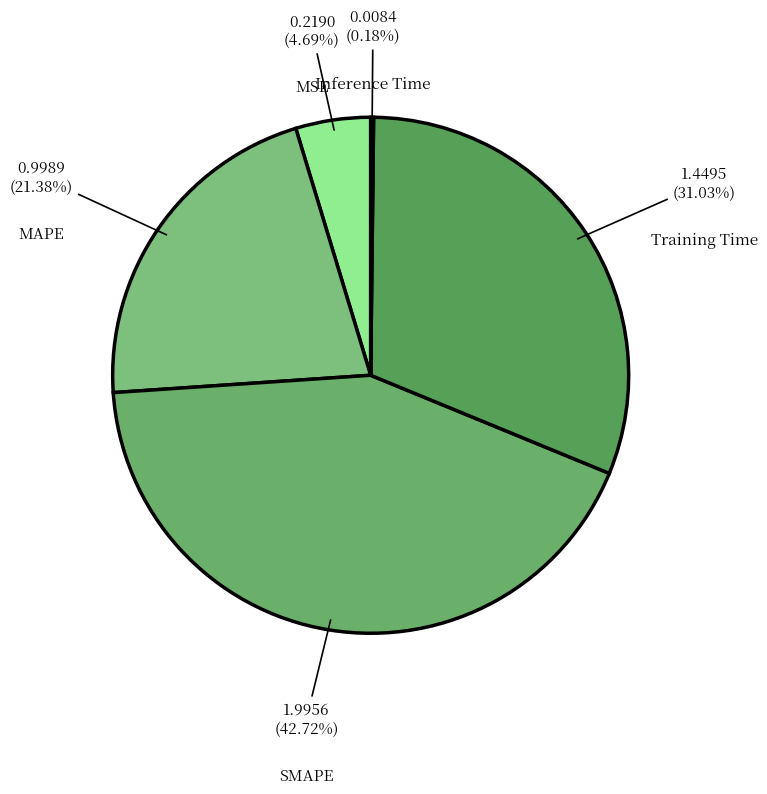

Do SMAPE and Training Time together represent more than half of the pie?

Yes